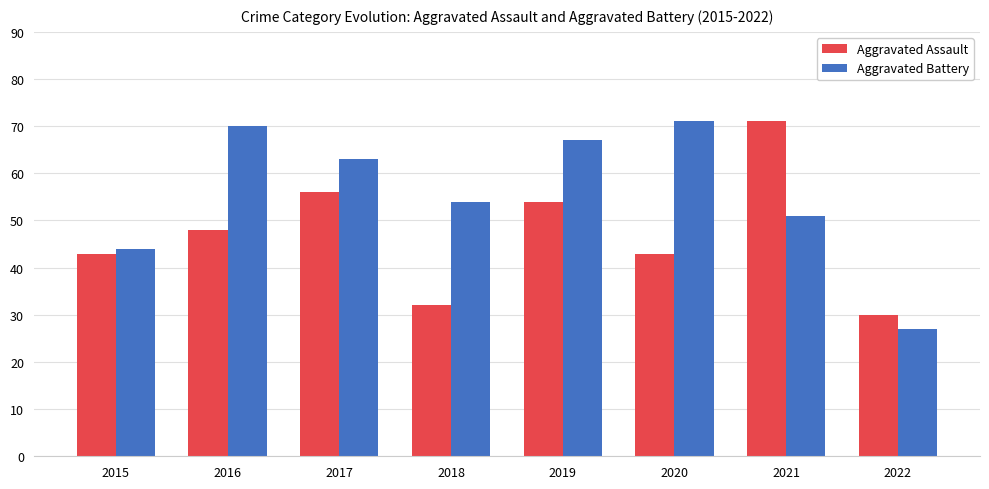

Where is Aggravated Battery nearest to the value 49?

2021